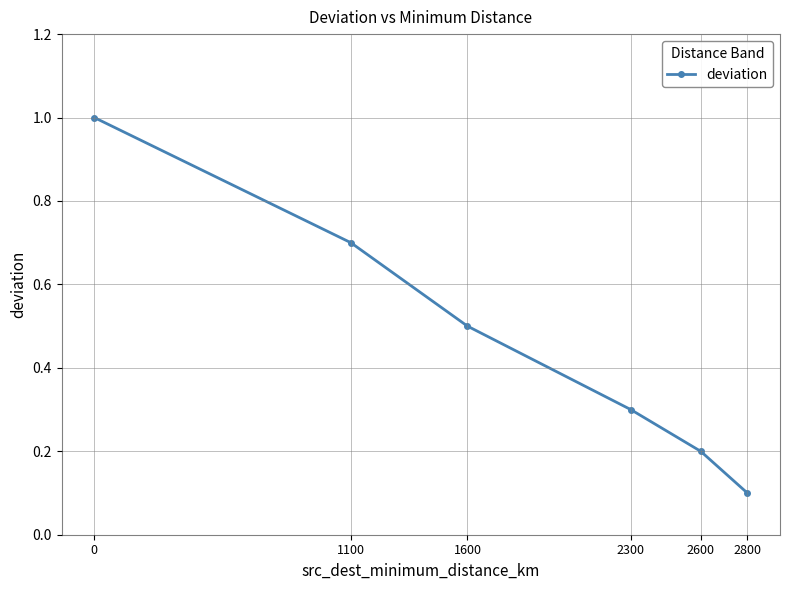

What is the sum of the values at 0 and 1600?

1.5